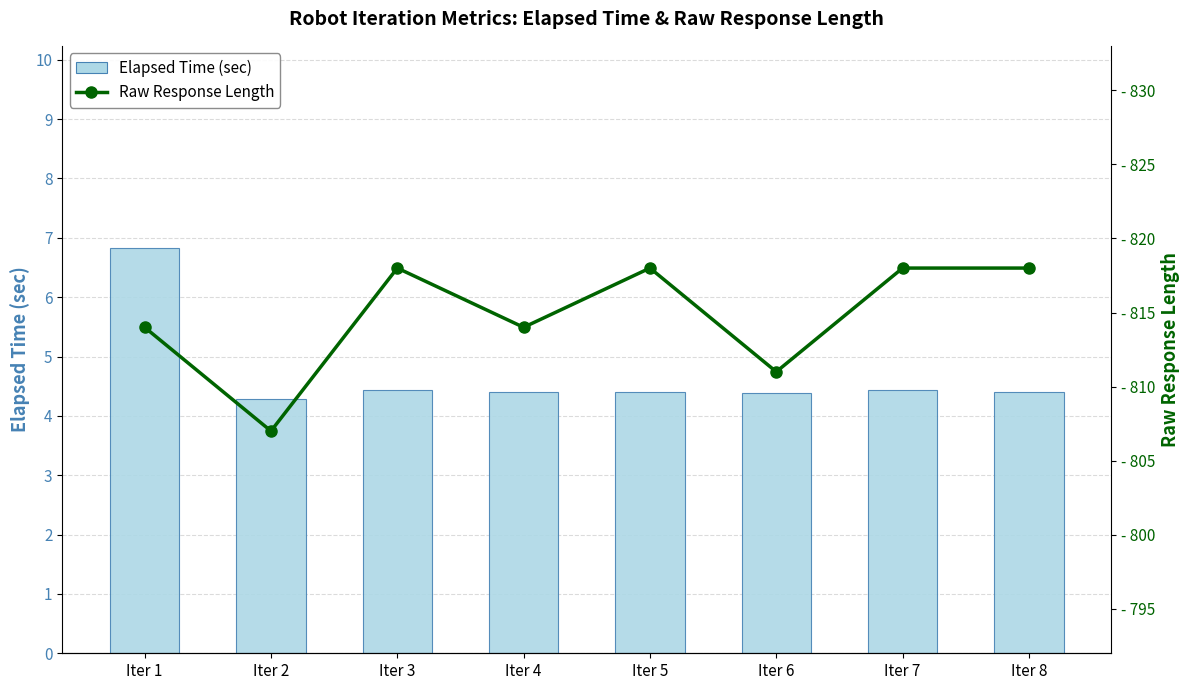

What are all the series names shown in the legend?

Elapsed Time (sec), Raw Response Length